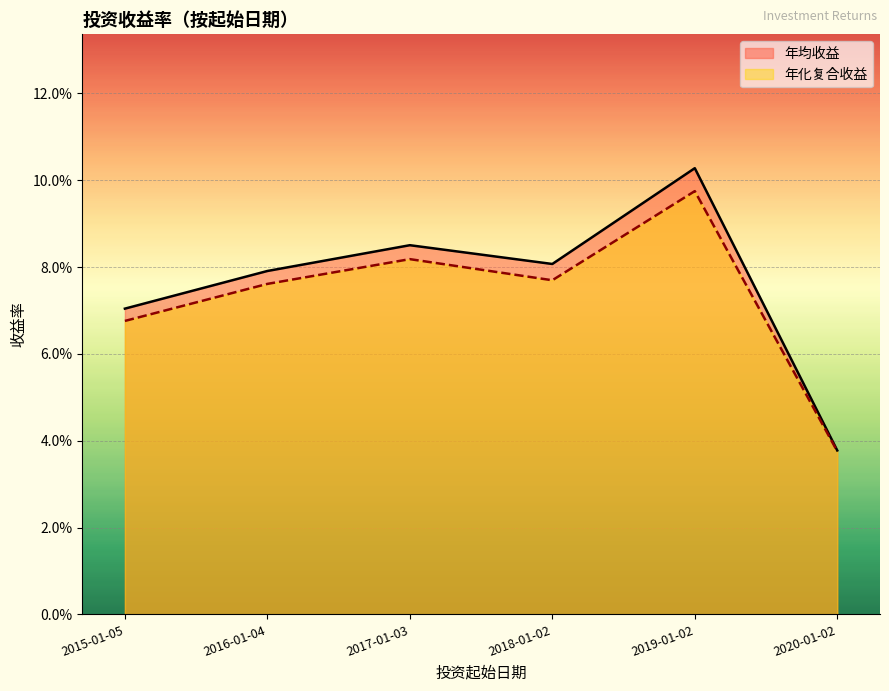

At which category is the sum across all series the highest?

2019-01-02